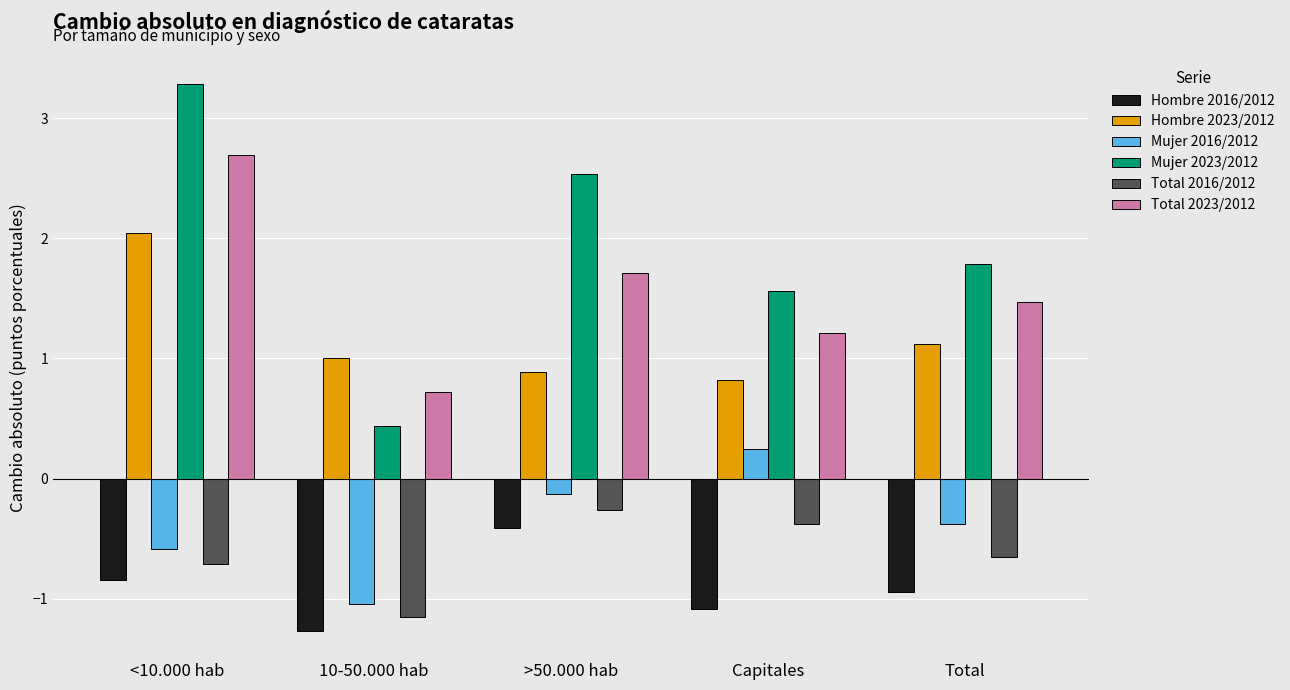

Where is Total 2016/2012 nearest to the value 0?

>50.000 hab